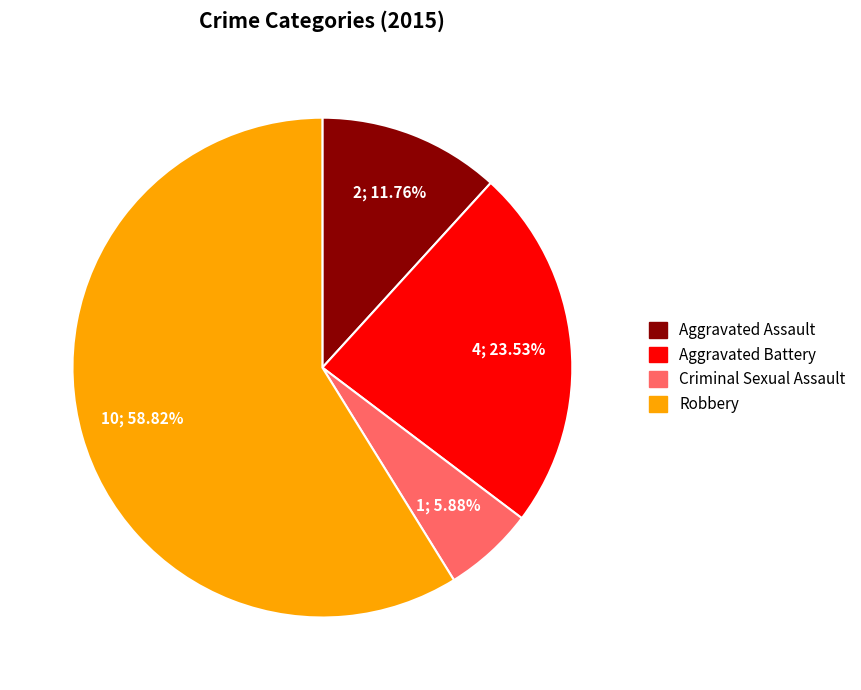

Which category accounts for the majority?

Robbery